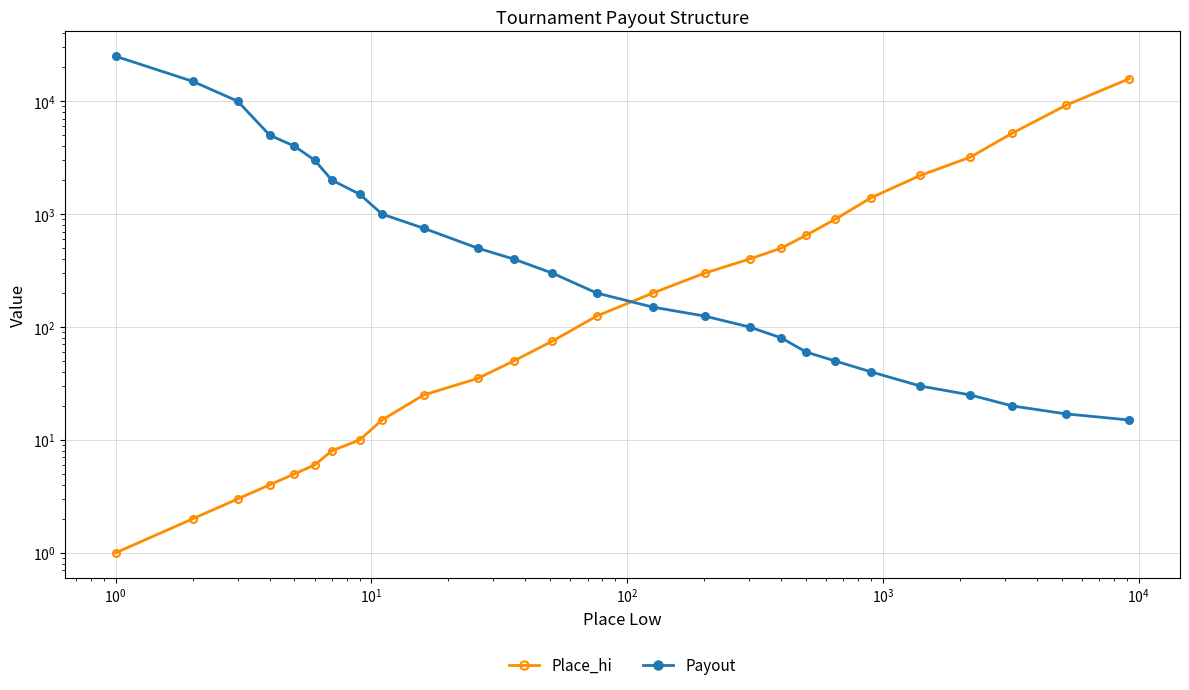

Which series ends up on top after the final intersection of Place_hi and Payout?

Place_hi